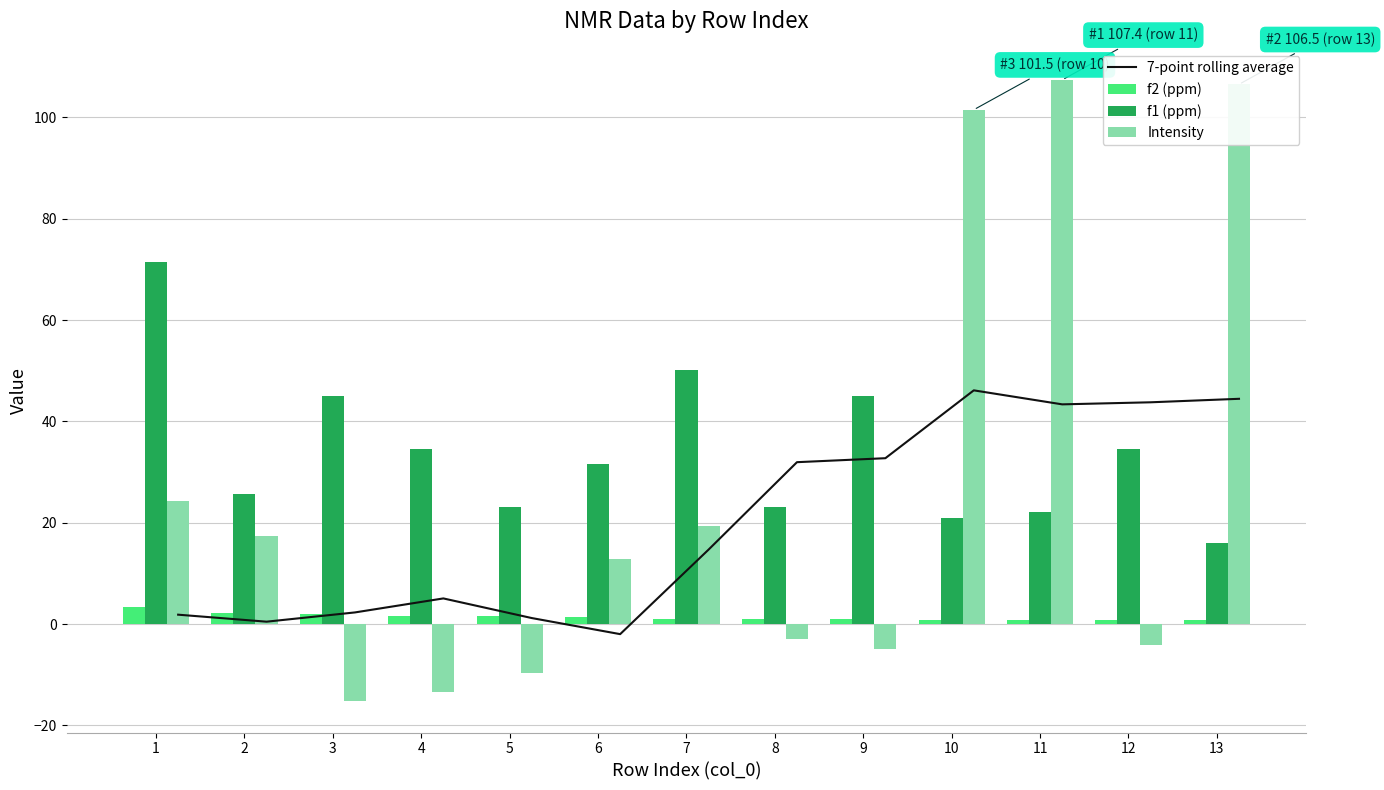

Reading right to left, extract all data points from this chart.

7-point rolling average: 44.5	43.8	43.4	46.1	32.7	32.0	14.7	-2.0	1.2	5.1	2.3	0.5	1.9
f2 (ppm): 0.8	0.8	0.9	0.9	0.9	0.9	1.1	1.4	1.6	1.6	1.9	2.2	3.4
f1 (ppm): 16.0	34.5	22.2	21.0	45.0	23.1	50.1	31.6	23.1	34.5	45.0	25.8	71.5
Intensity: 106.5	-4.2	107.4	101.5	-4.8	-2.8	19.3	12.8	-9.7	-13.4	-15.3	17.4	24.3